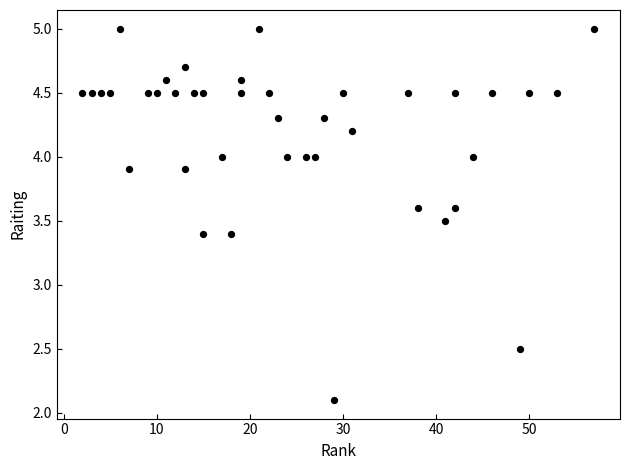

What is the range of Y values (max minus min)?

2.9